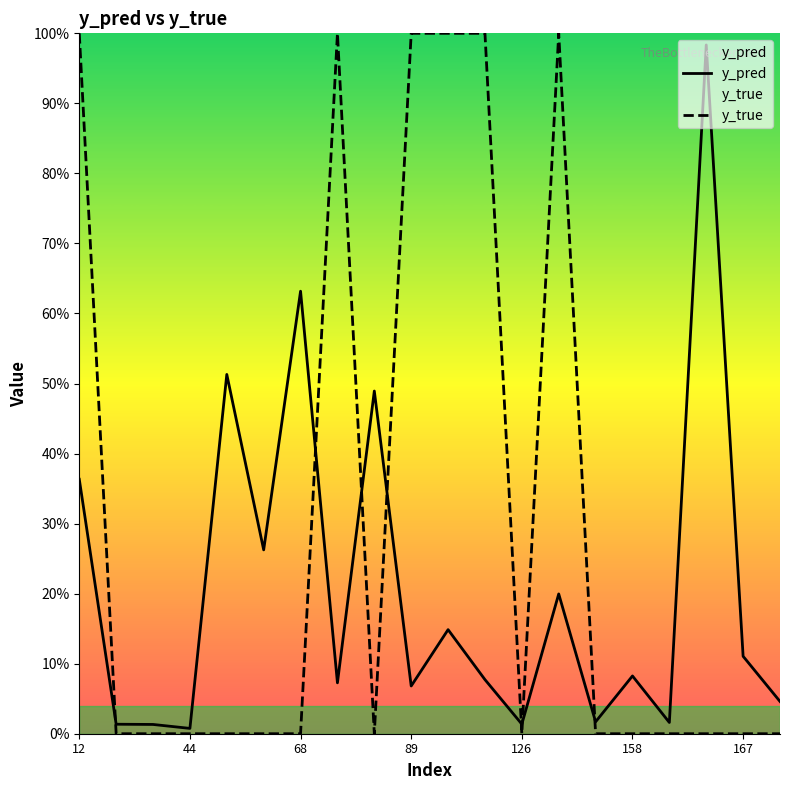

Which label corresponds to the smallest value in the chart?

44